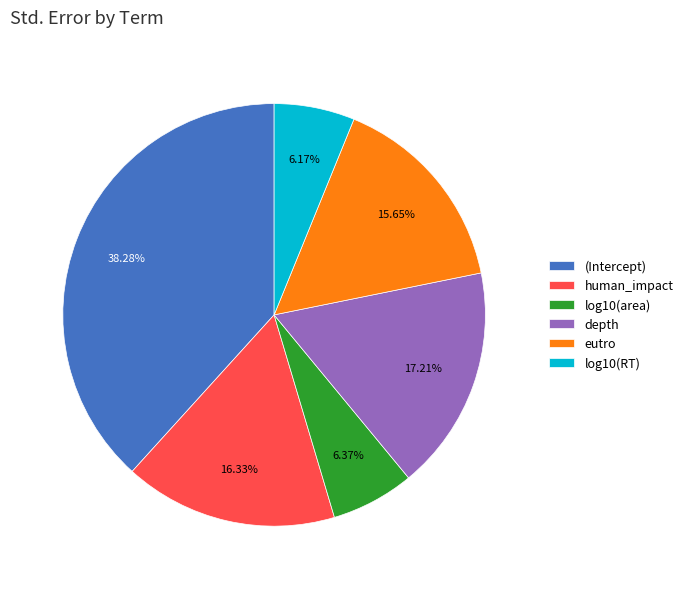

To the nearest percent, what is the difference between the largest and smallest slice percentages?

32%